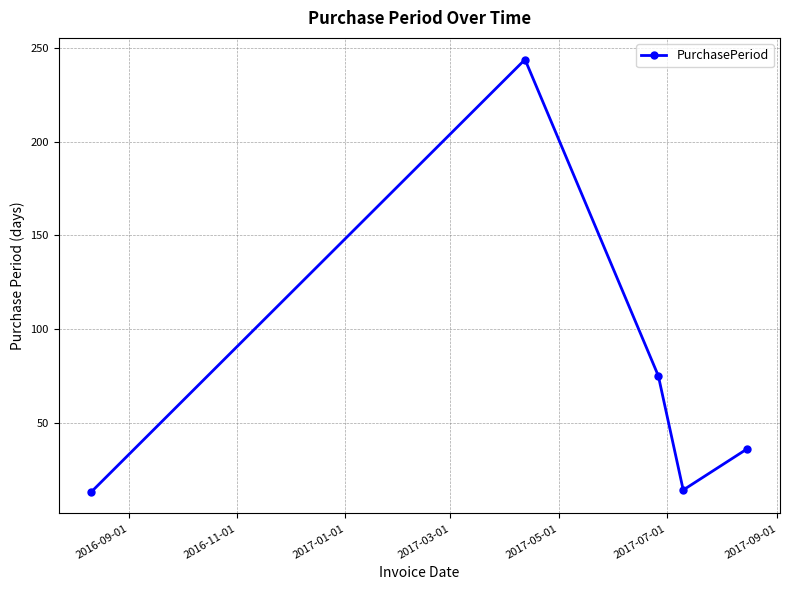

How many lines are shown in the chart?

1